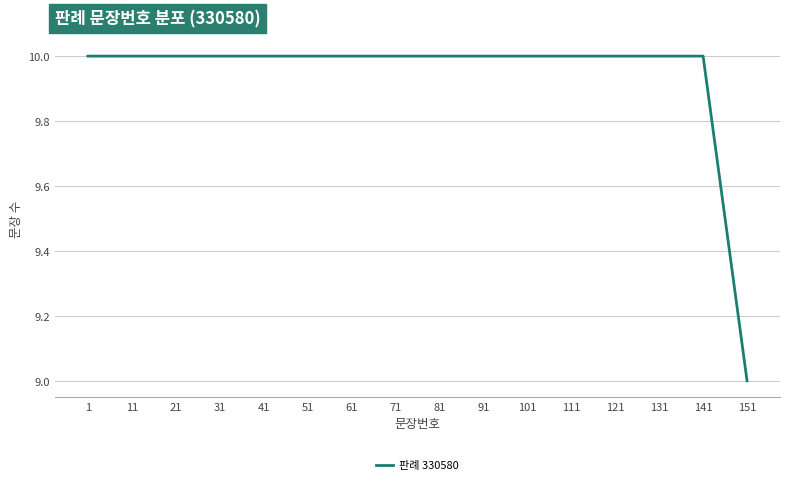

How many lines are shown in the chart?

1